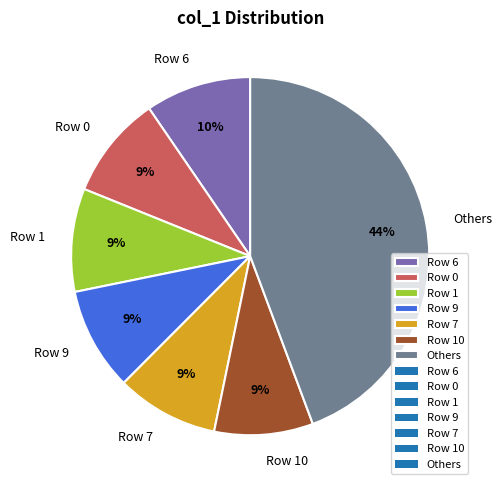

To the nearest percent, what portion does Row 10 represent?

9%